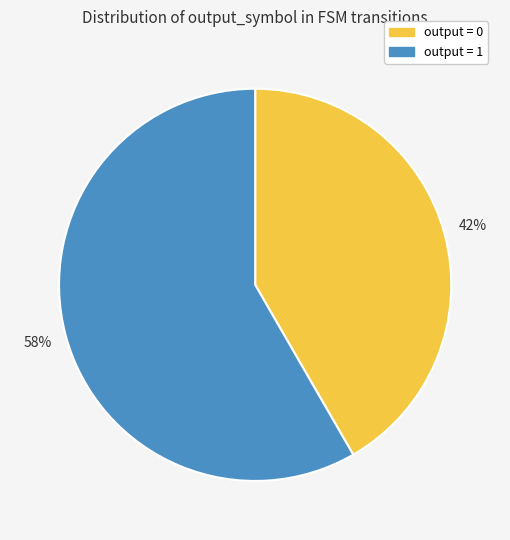

Rank the categories by value from lowest to highest.

output = 0, output = 1